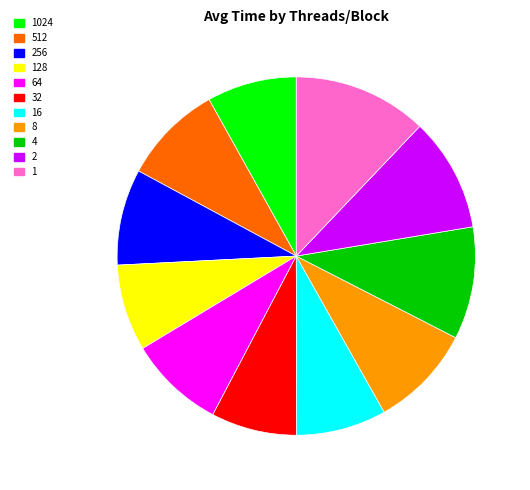

Between 16 and 4, which is larger?

4